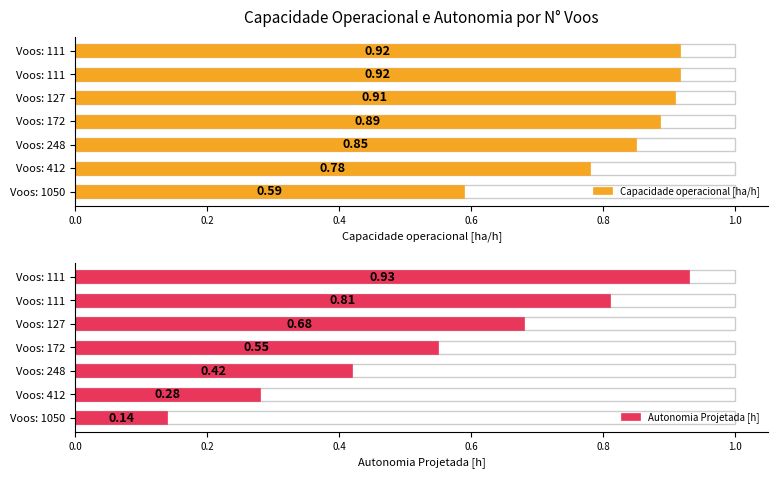

Which series changed the most between 0.0 and 0.8?

Autonomia Projetada [h]